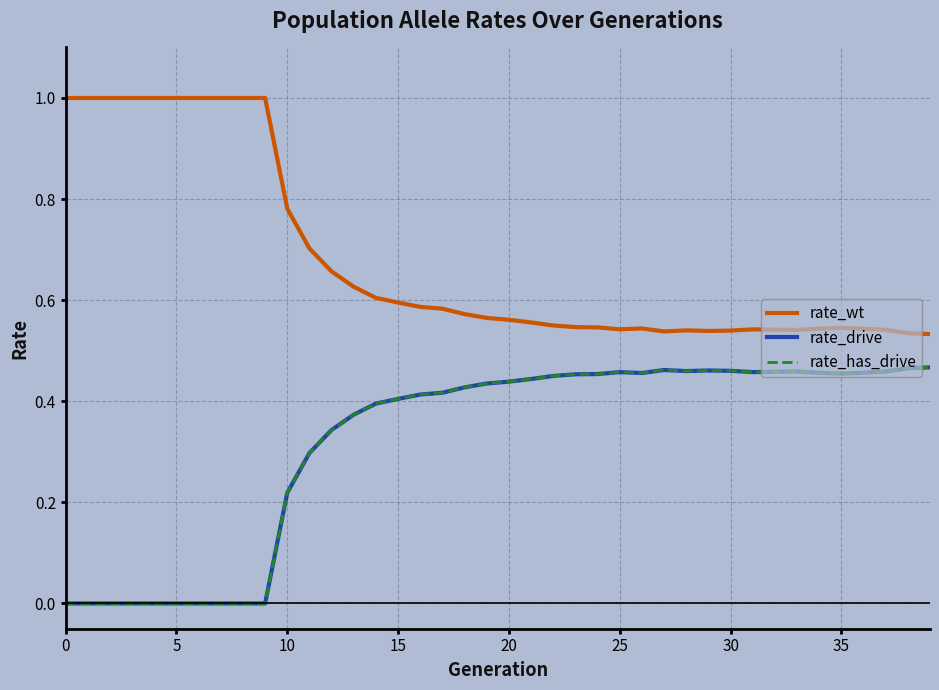

How many lines are shown in the chart?

3